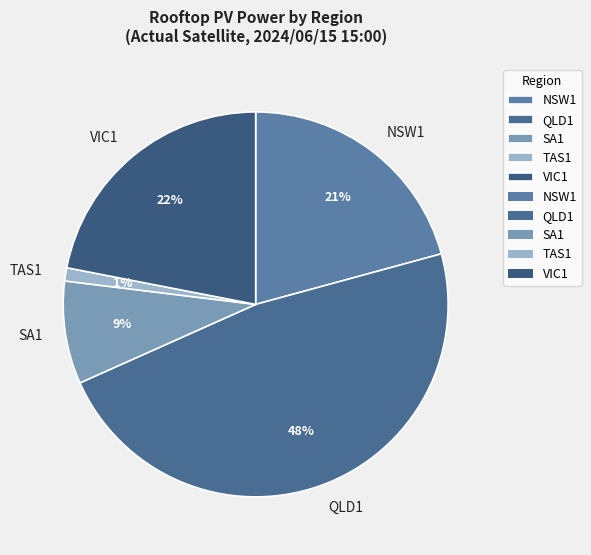

Is there a majority slice in this chart?

No